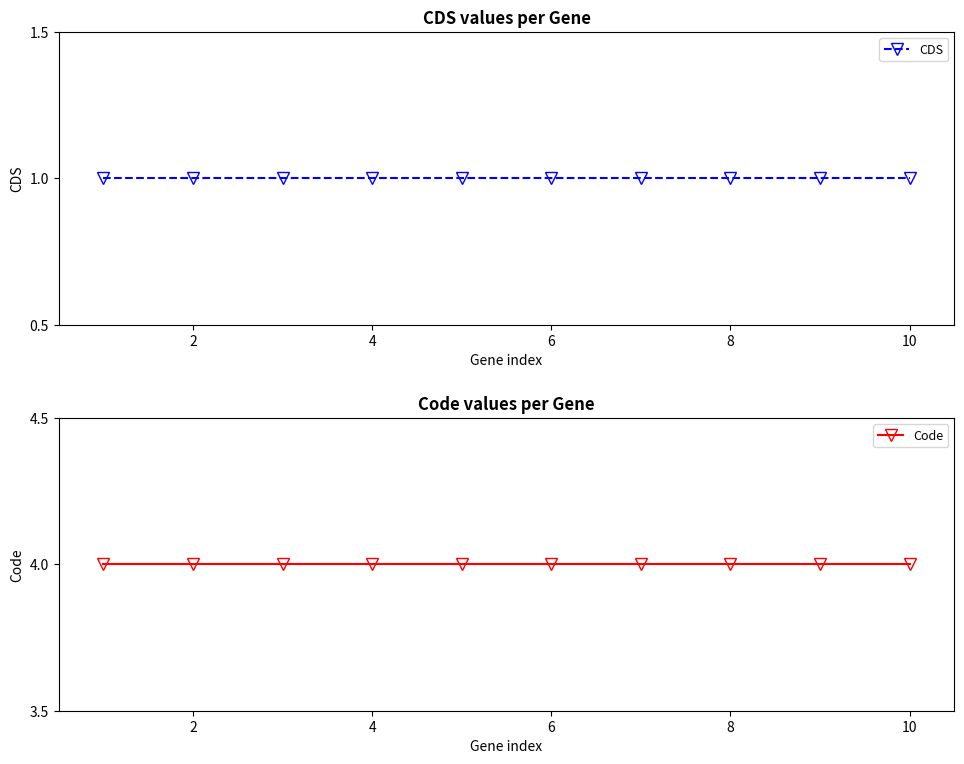

True or false: Code has more than 1 interior local peaks.

False